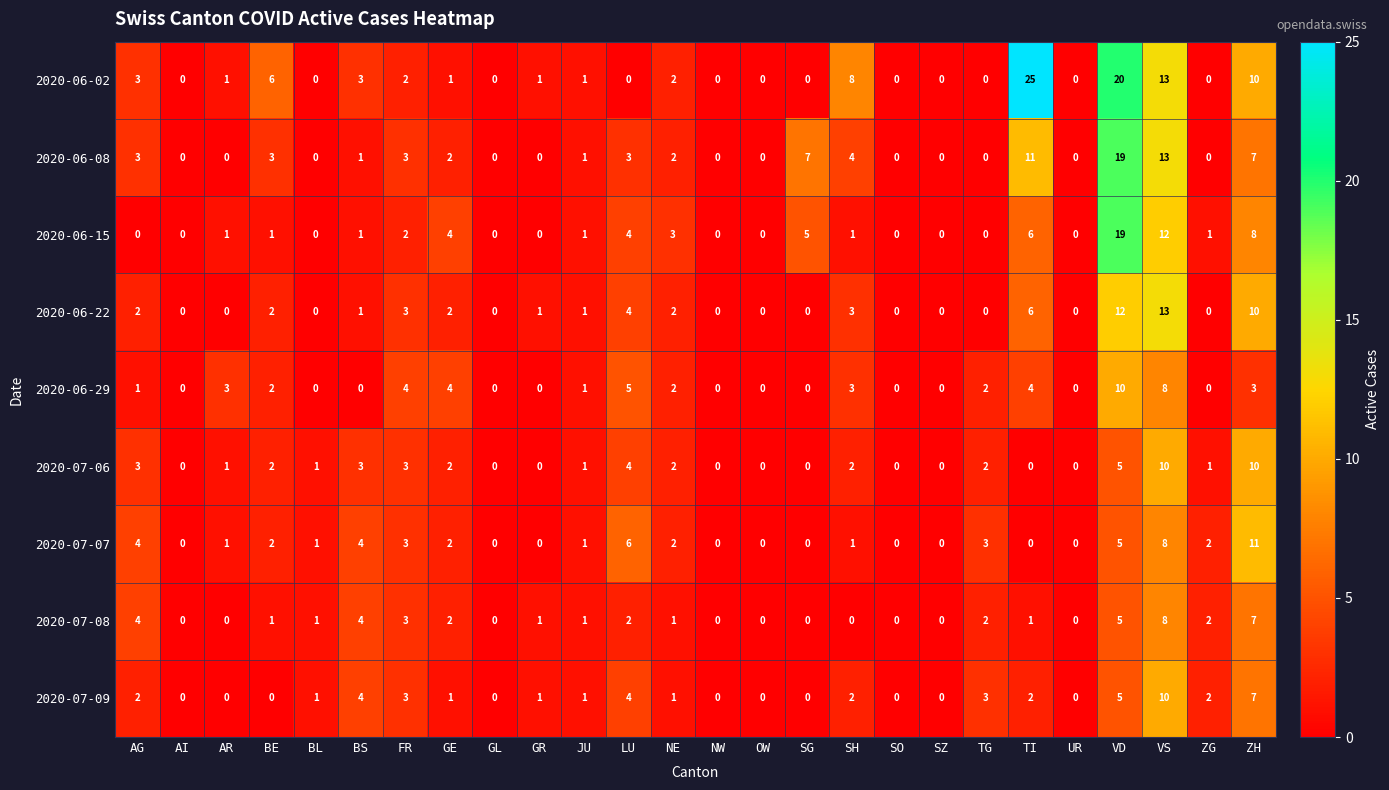

What is the sum of all 2020-06-22 values?

62